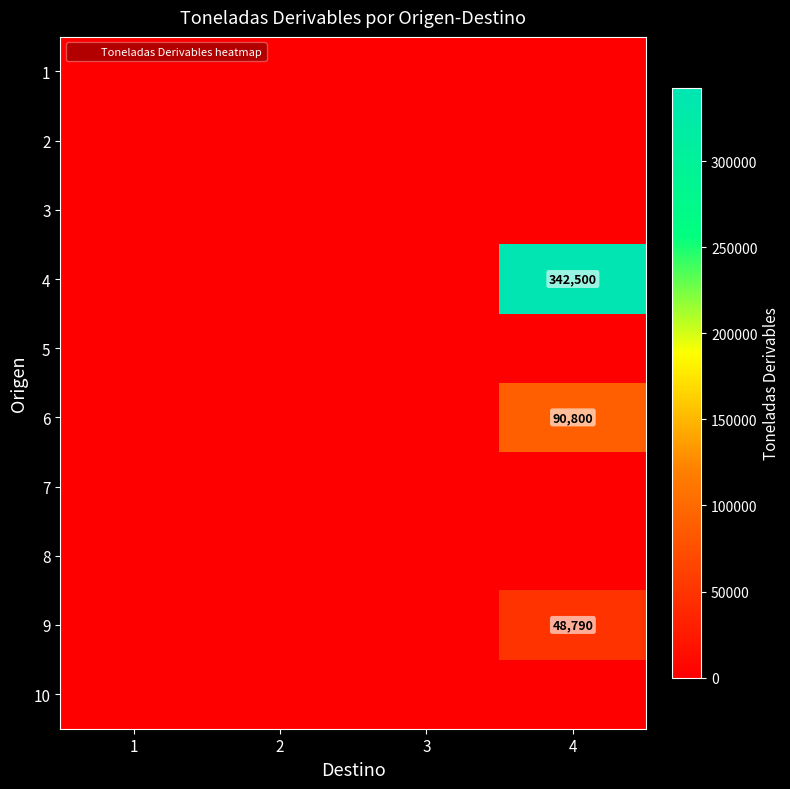

Count the number of categories in the chart.

4